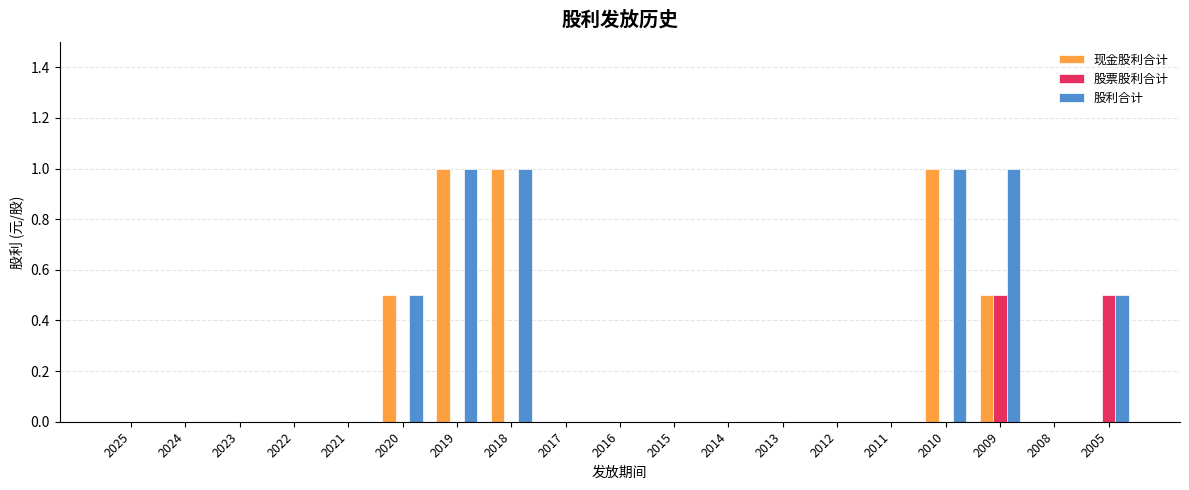

What is the greatest value displayed?

1.0